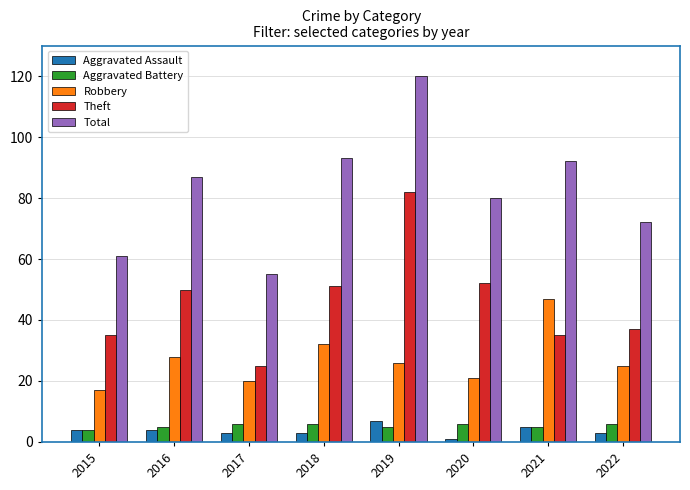

What is the difference between the highest and lowest values at 2015?

57